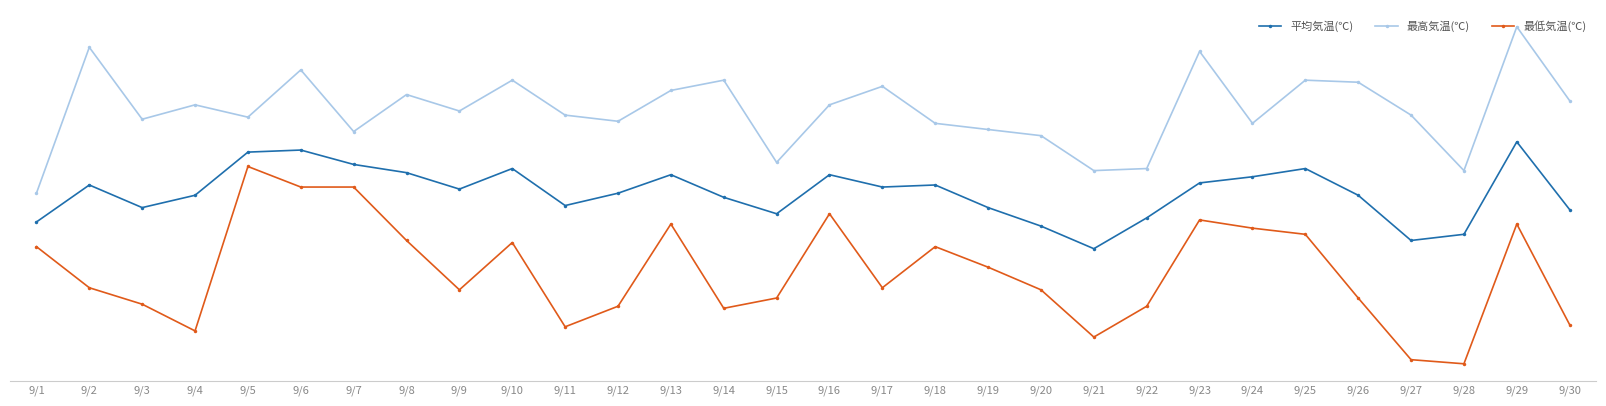

Which category has the highest value in the 最低気温(℃) series?

9/5